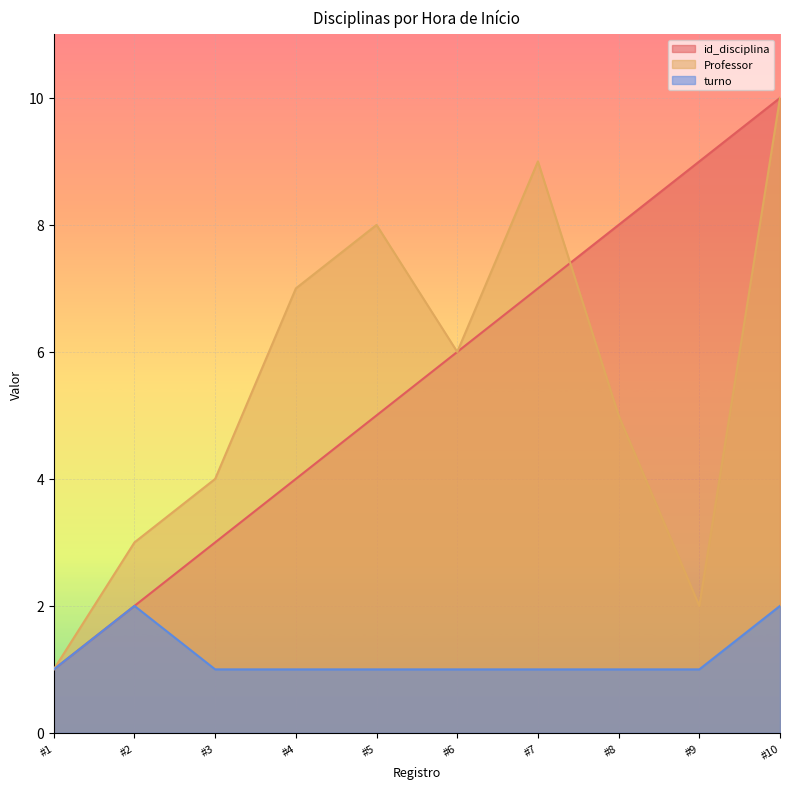

The value of Professor at #6 is 6. True or false?

True